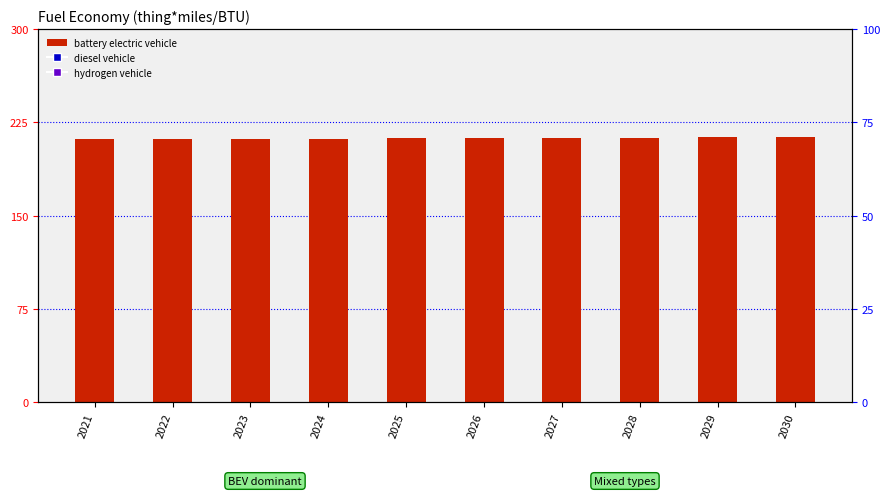

Which series has the largest Y range (max minus min)?

hydrogen vehicle